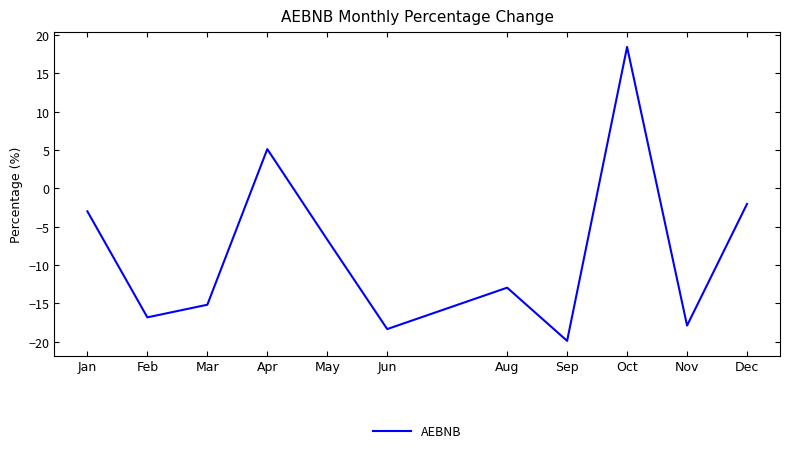

List the labels in order of value, smallest first.

Sep, Jun, Nov, Feb, Mar, Aug, May, Jan, Dec, Apr, Oct